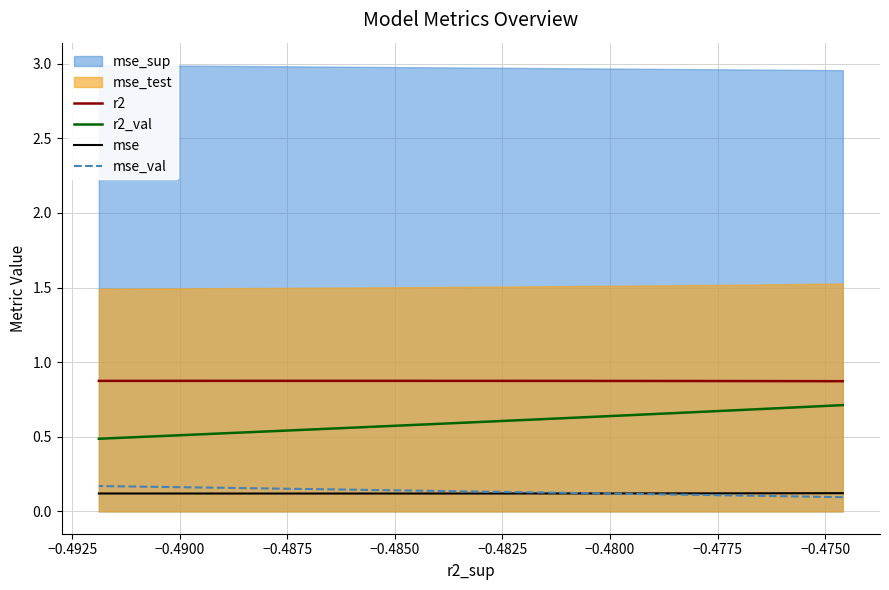

At how many categories does at least one series exceed 0?

10